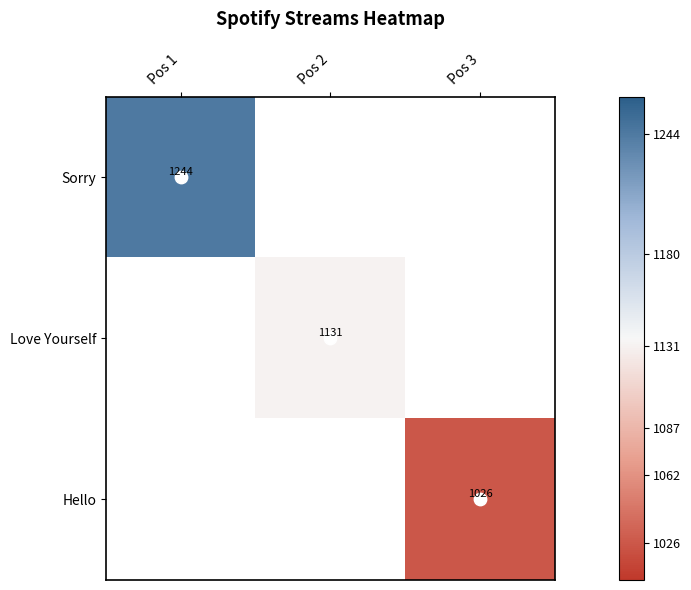

Which series has the widest spread of values?

Sorry